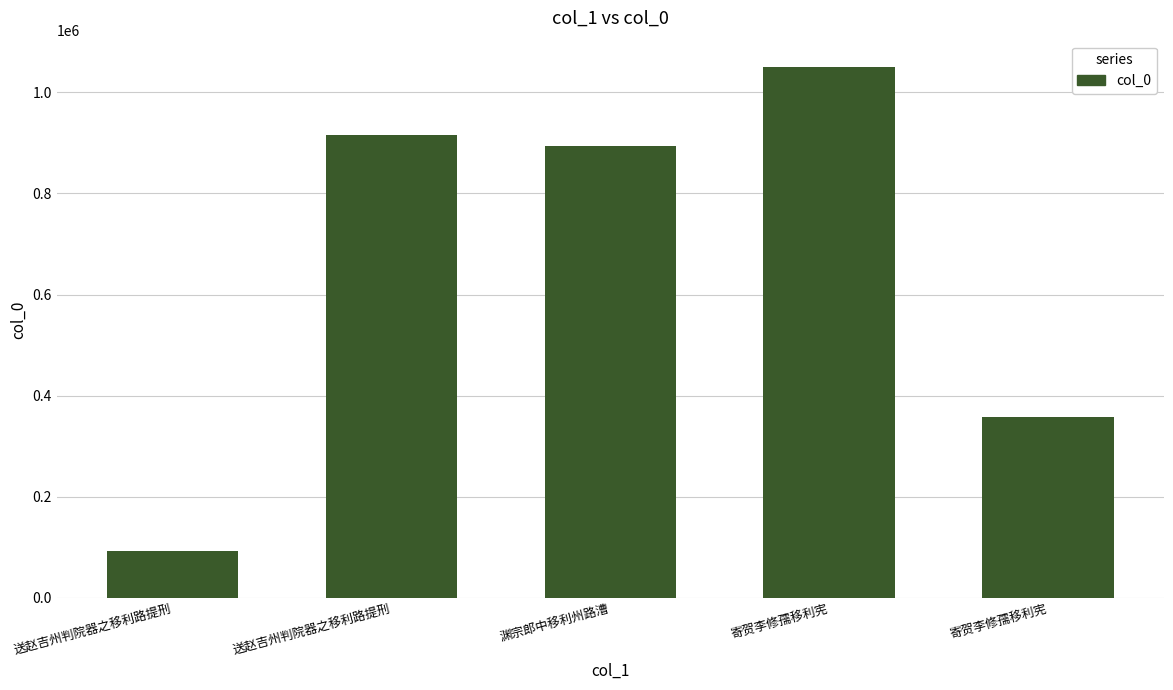

What is the minimum value shown in the chart?

93158